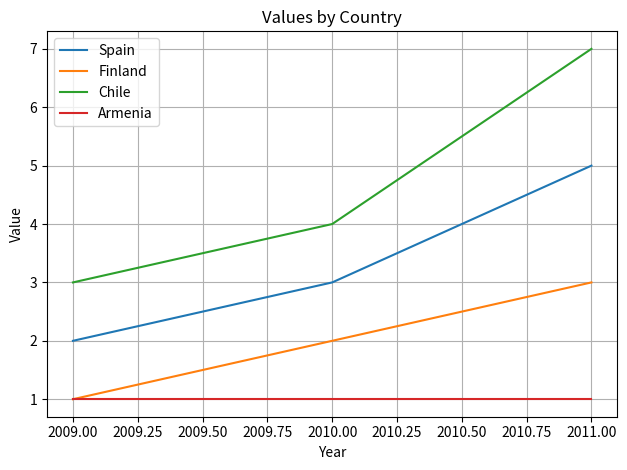

How many lines are shown in the chart?

4